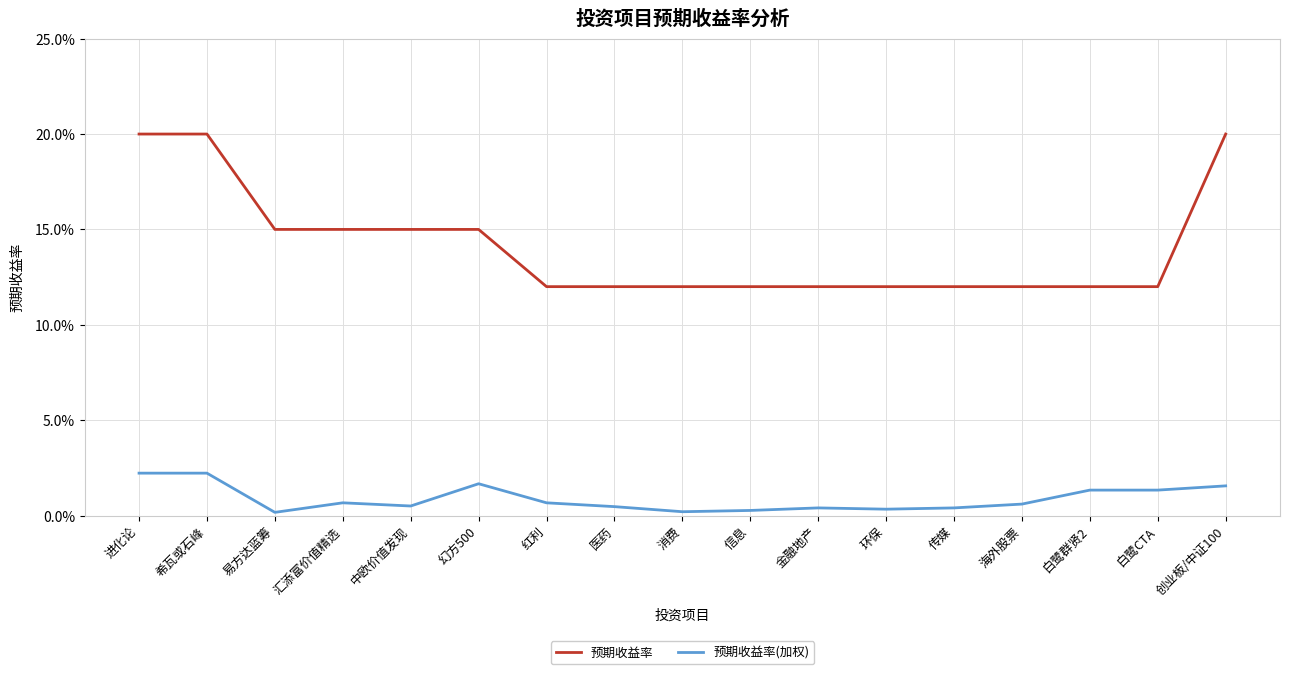

True or false: 预期收益率(加权) and 预期收益率 cross at least once.

False